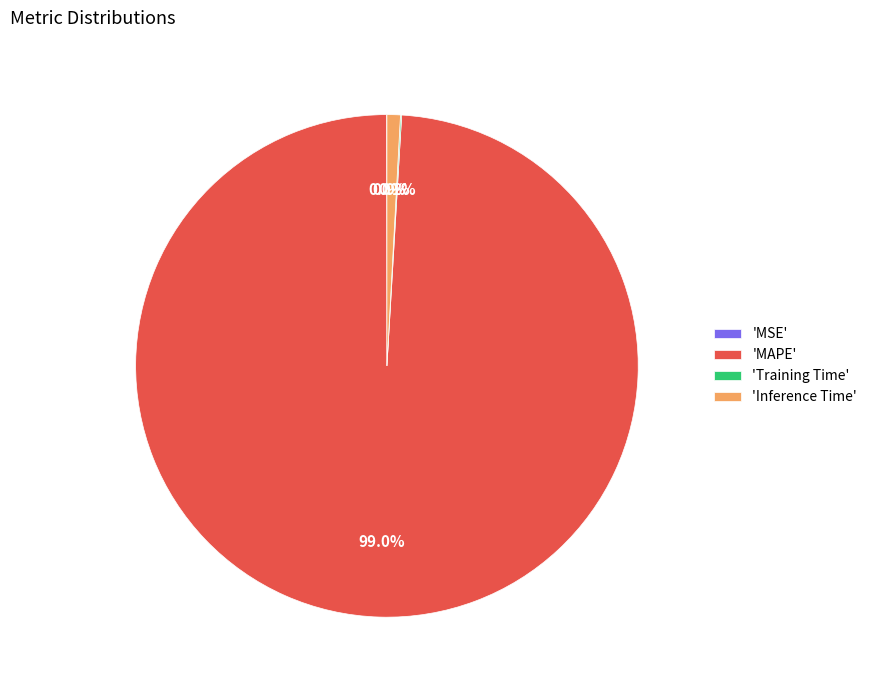

Is there any slice that represents more than half of the pie?

Yes